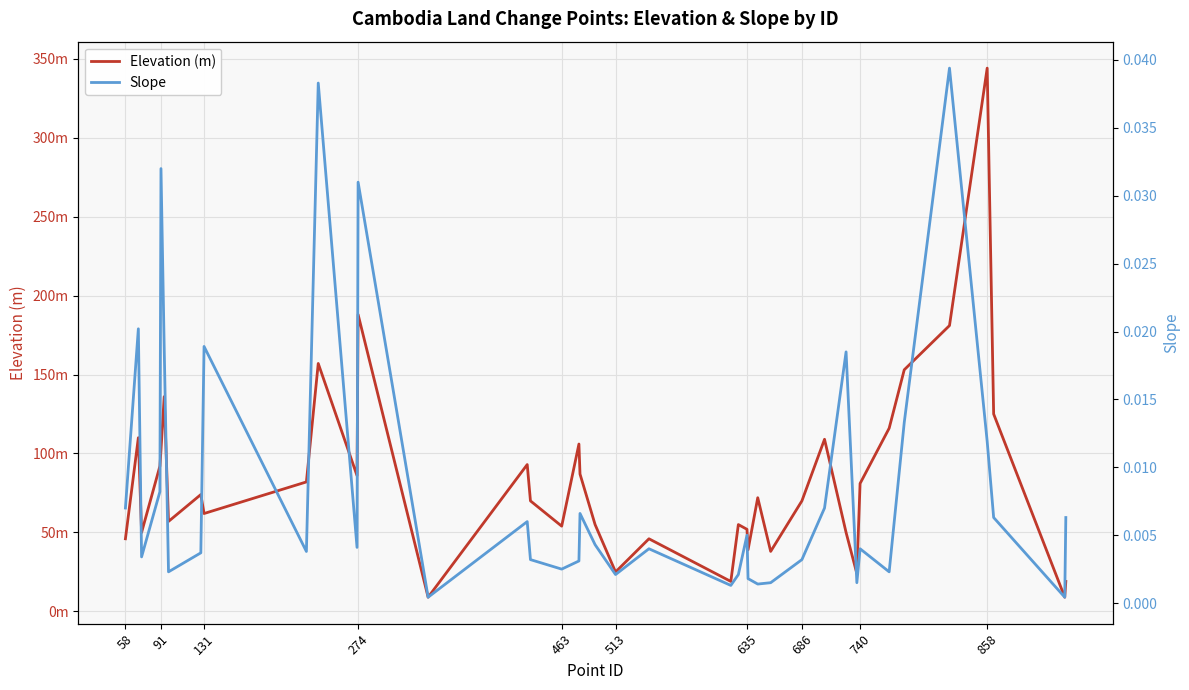

What is the difference between the maximum and minimum values in the Elevation (m) series?

335.0